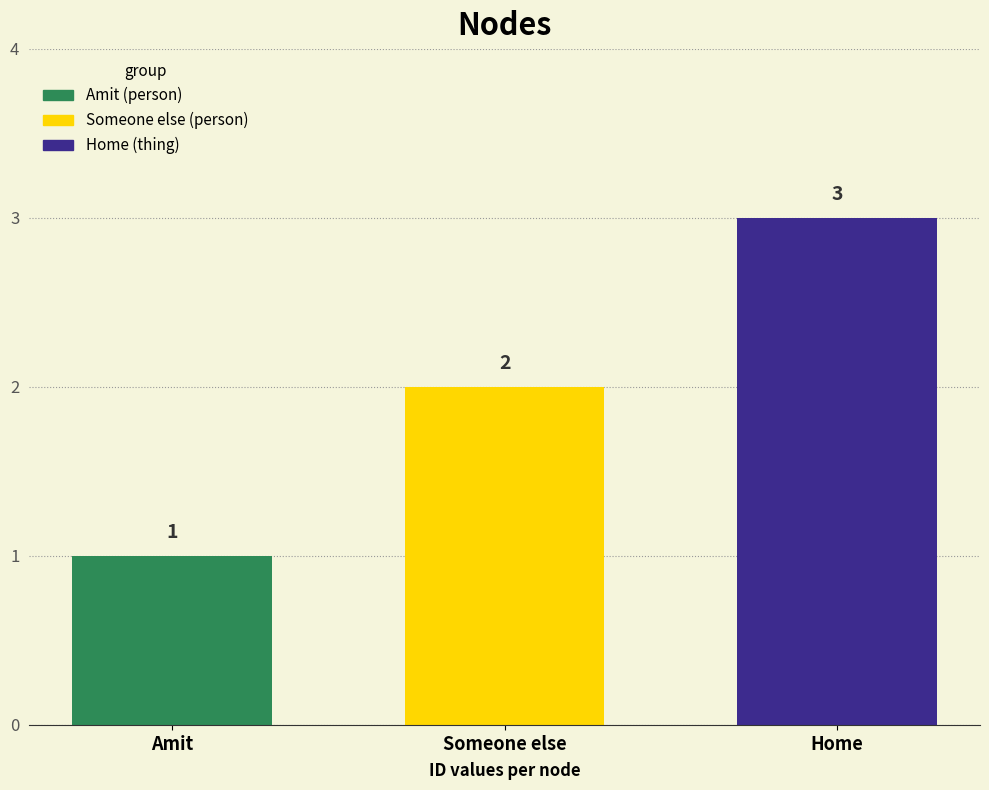

How many bars are there in total?

3